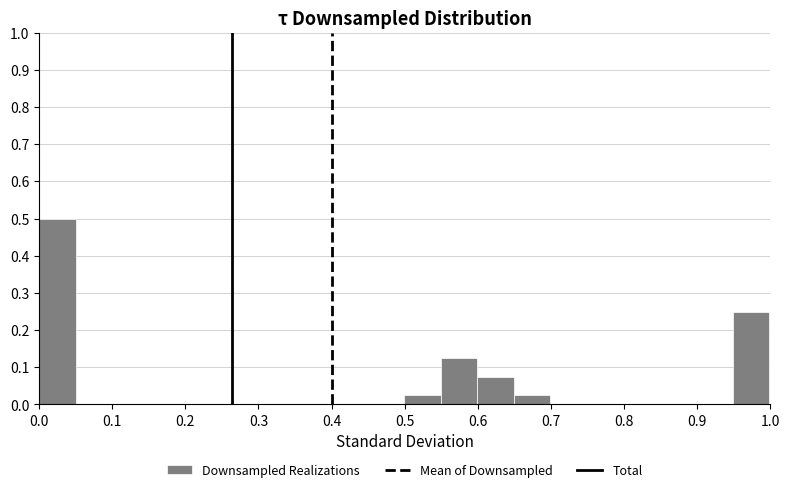

Reading left to right, transcribe this chart: for each bar, give the range it covers on the x-axis and its height. Neither the bar edges nor the heights are printed on the chart, so give them approximately, as read against the axes.

0.00 to 0.05: 0.50
0.05 to 0.10: 0
0.10 to 0.15: 0
0.15 to 0.20: 0
0.20 to 0.25: 0
0.25 to 0.30: 0
0.30 to 0.35: 0
0.35 to 0.40: 0
0.40 to 0.45: 0
0.45 to 0.50: 0
0.50 to 0.55: 0.03
0.55 to 0.60: 0.13
0.60 to 0.65: 0.08
0.65 to 0.70: 0.03
0.70 to 0.75: 0
0.75 to 0.80: 0
0.80 to 0.85: 0
0.85 to 0.90: 0
0.90 to 0.95: 0
0.95 to 1.00: 0.25